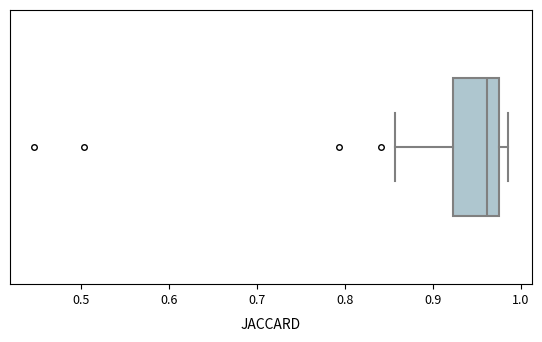

Where is the left edge of the box on the x-axis? The values are not printed on the chart, so give them approximately, as read against the axis.

0.92